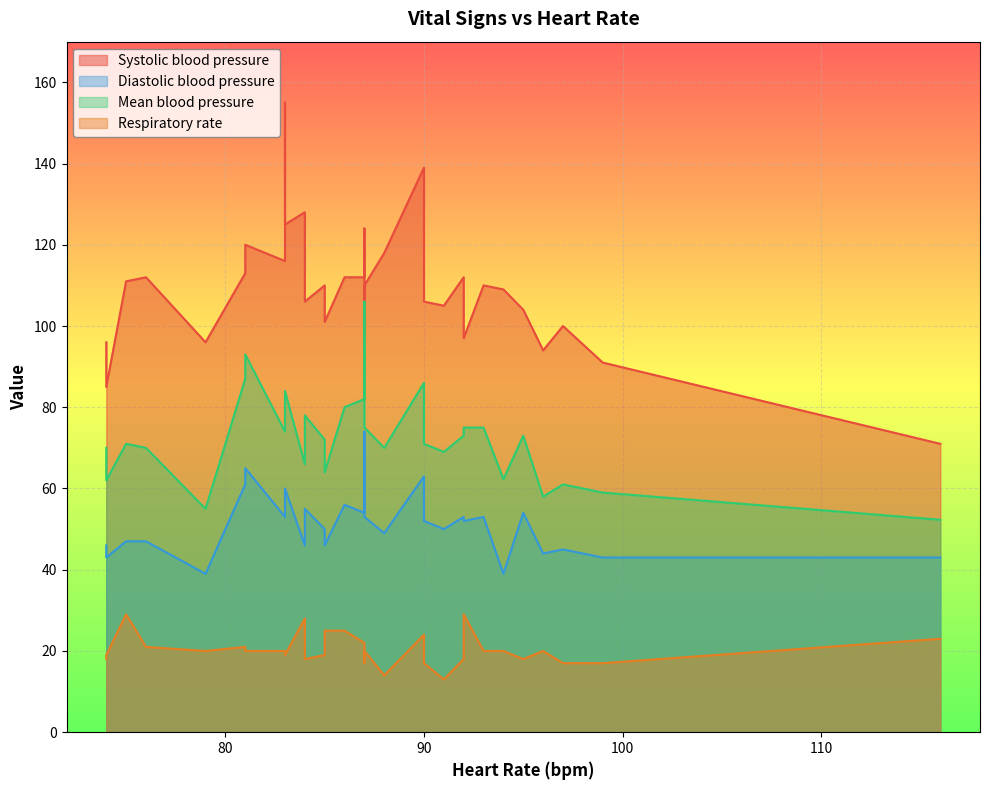

True or false: Systolic blood pressure and Respiratory rate cross at least once.

False